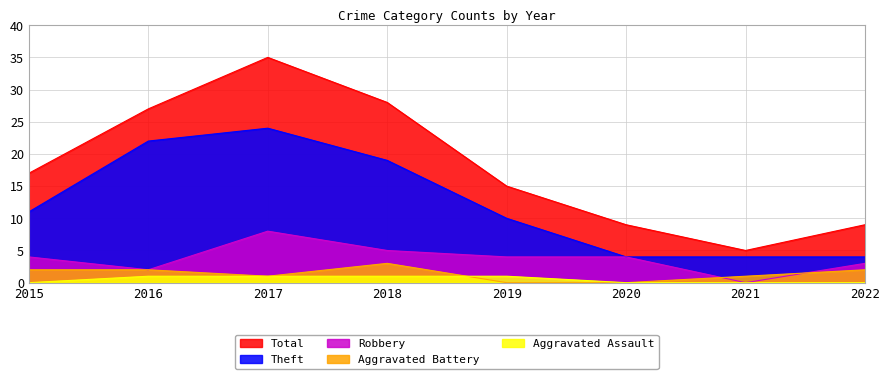

How many data points in Robbery are above 4?

2